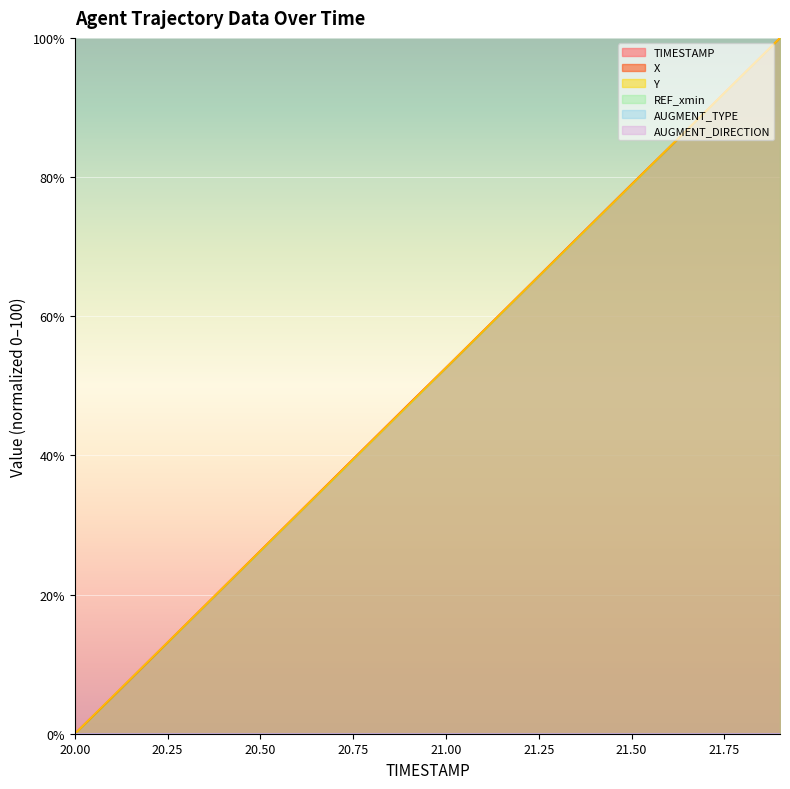

What is the sum of the Y values at 20.0 and 20.8?

42.1